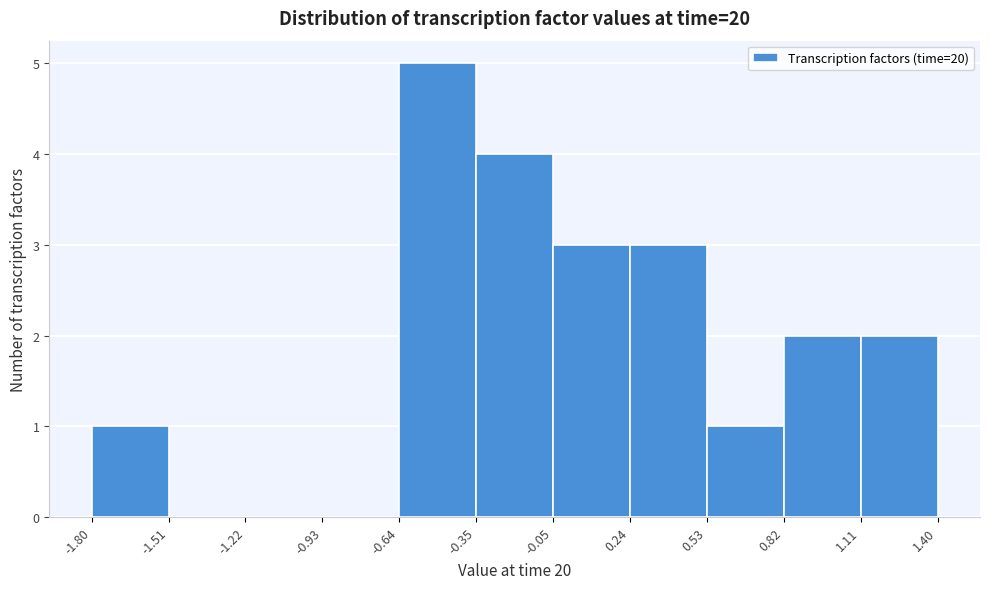

What is the height of the bar covering -0.64 to -0.35 on the x-axis? The values are not printed on the chart, so give them approximately, as read against the axis.

5